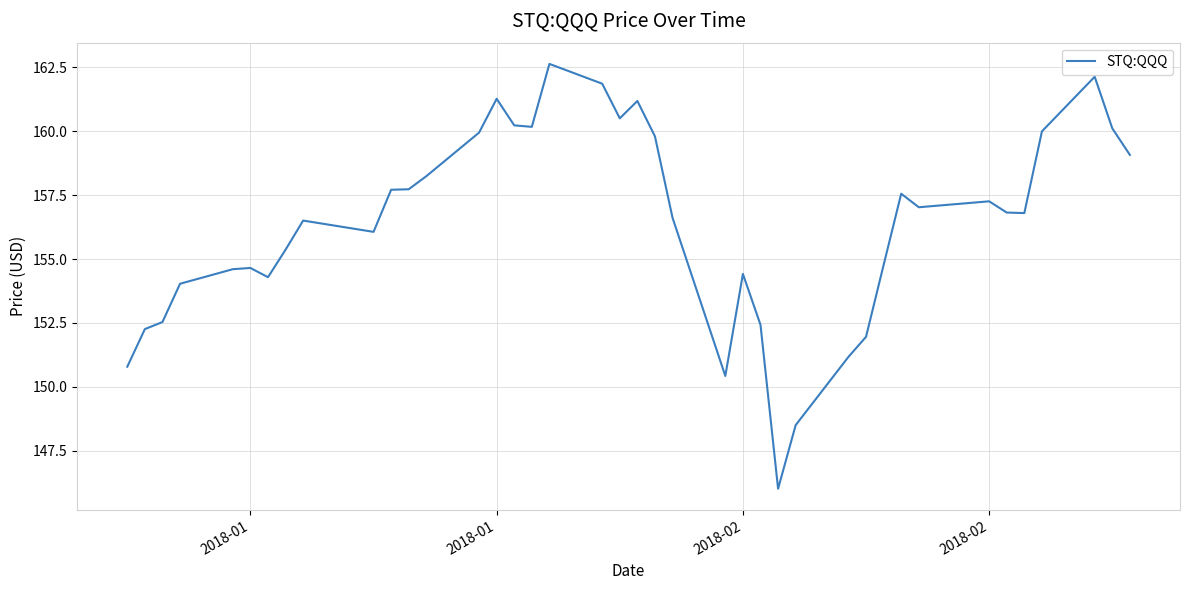

What is the difference between the maximum and minimum values?

16.6